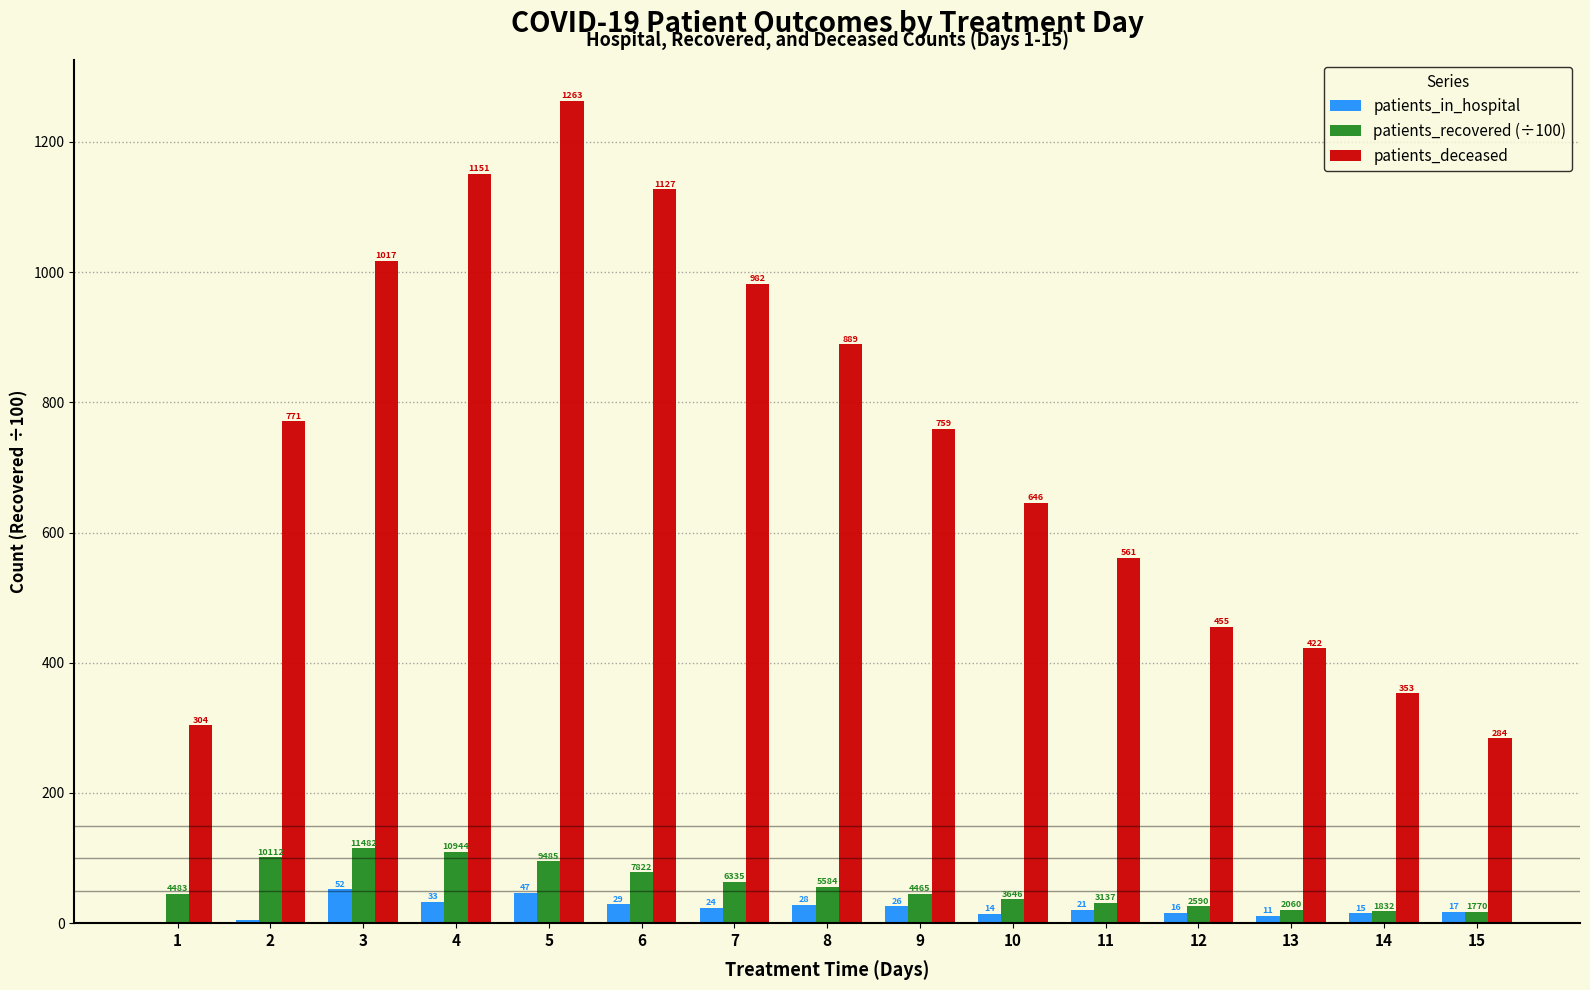

Is the value of patients_deceased at 7 greater than the value of patients_recovered (÷100) at 10?

Yes